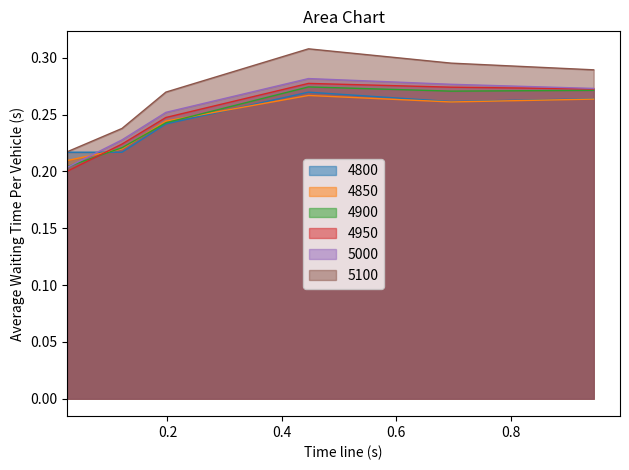

Which has a higher value, 0.4465753424657534 or 0.02465753424657534?

0.4465753424657534